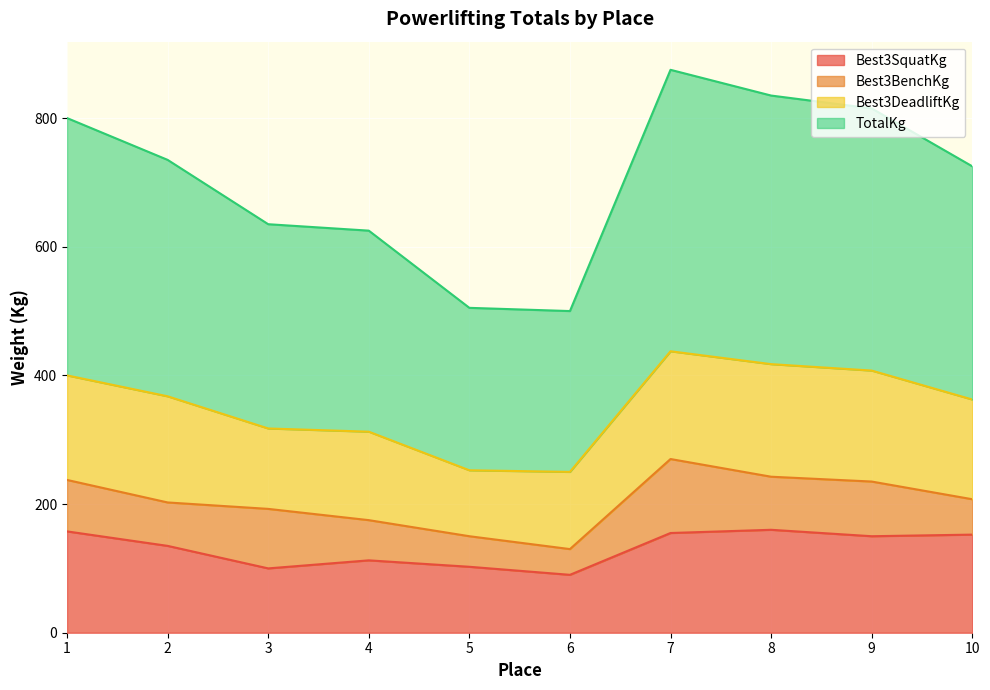

What is the total value across all series at 9?

815.0